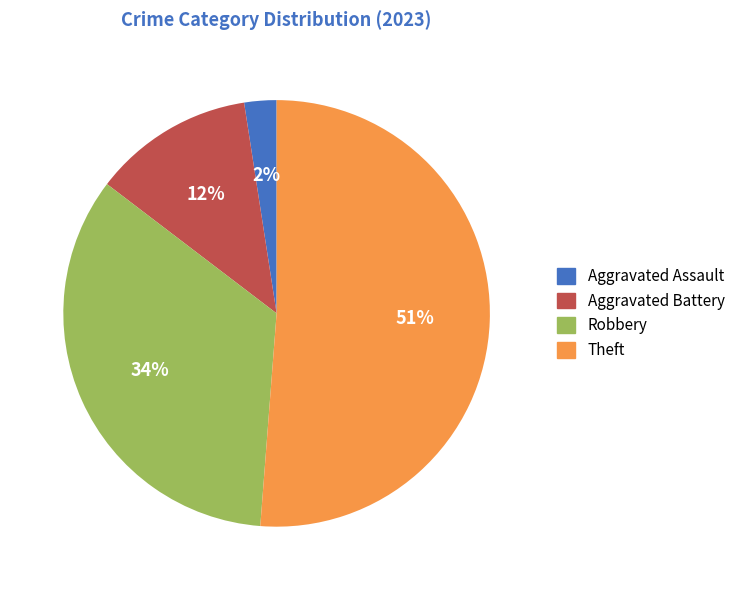

How many segments does this pie chart have?

4